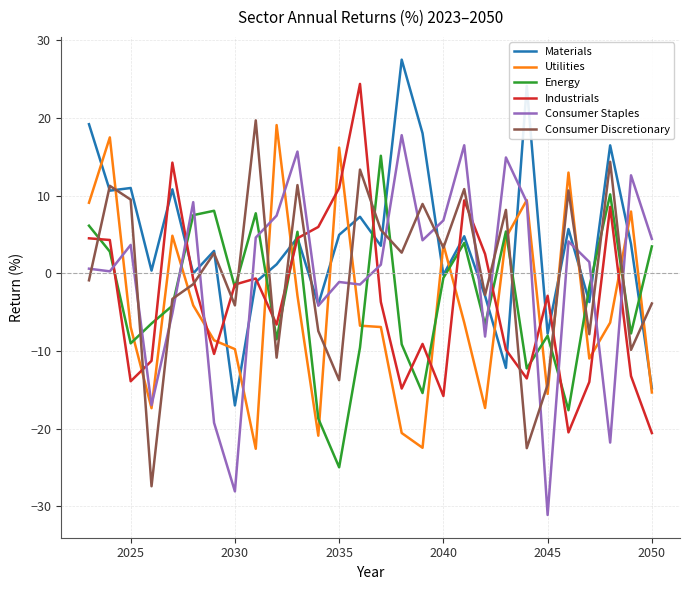

True or false: Industrials and Utilities cross at least once.

True